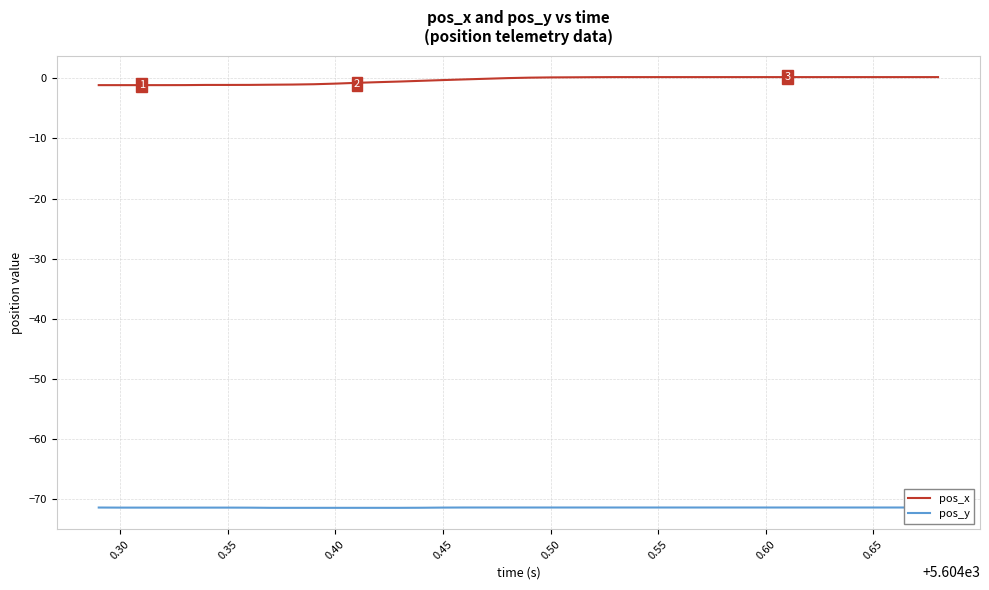

What is the maximum value shown in the chart?

0.2